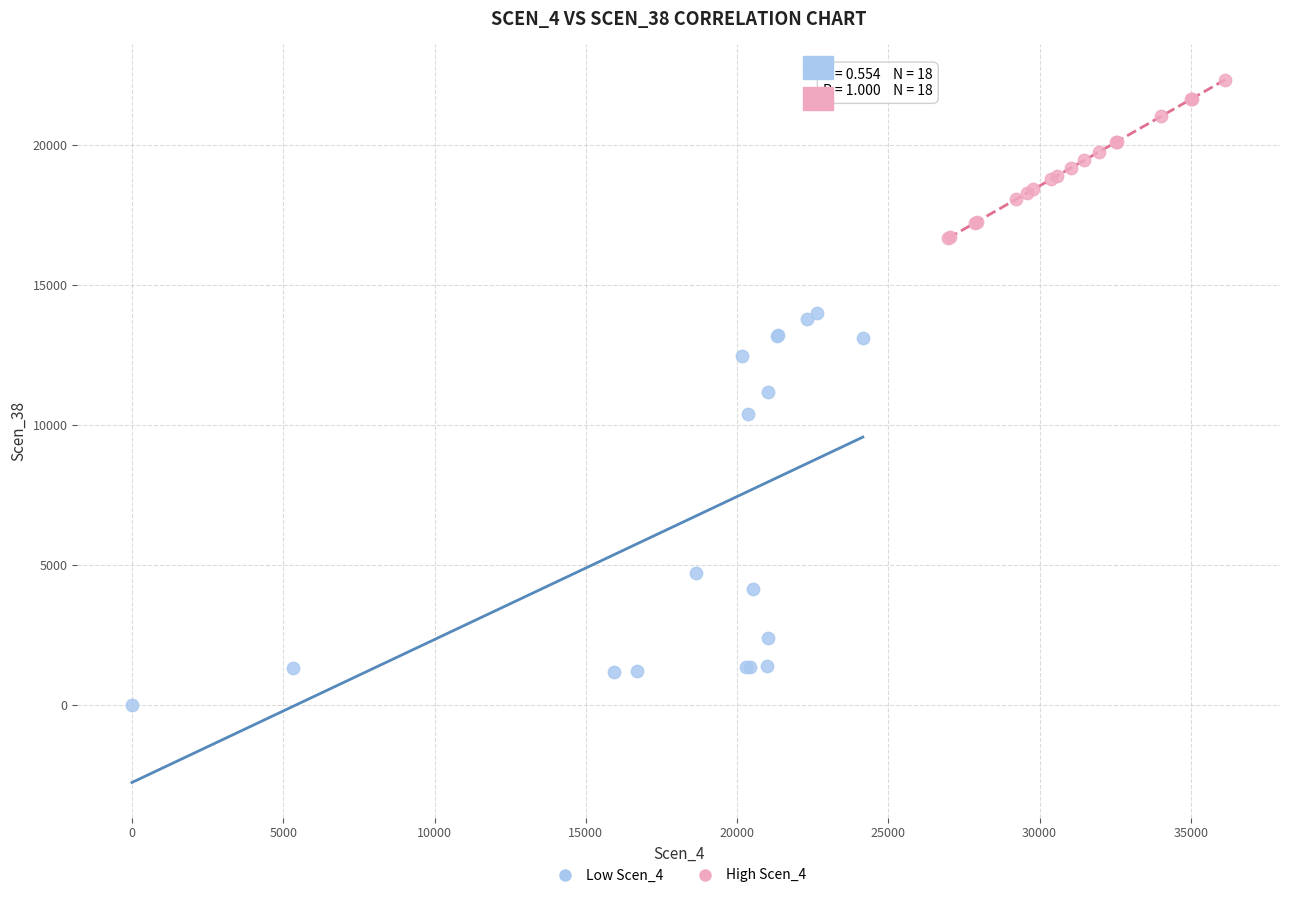

Which series reaches the maximum Y coordinate?

High Scen_4